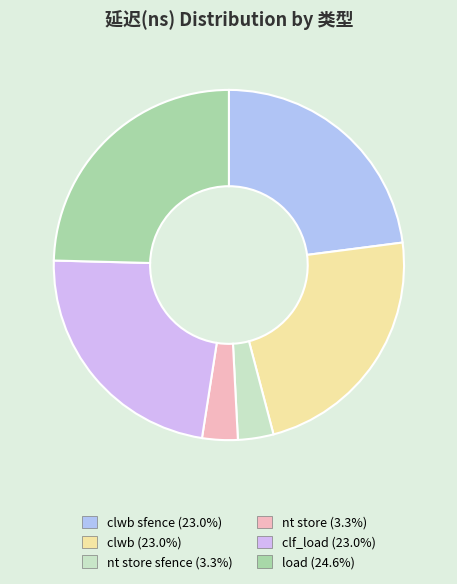

What is the largest slice in the pie chart?

load